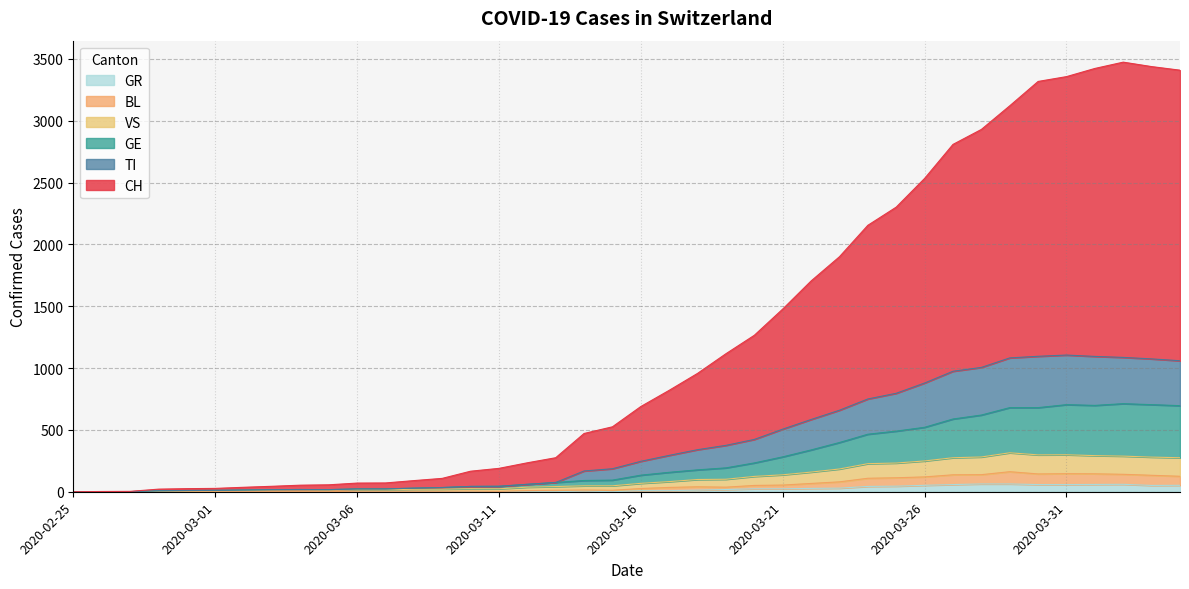

What is the label of the 25th point from the right?

2020-03-11